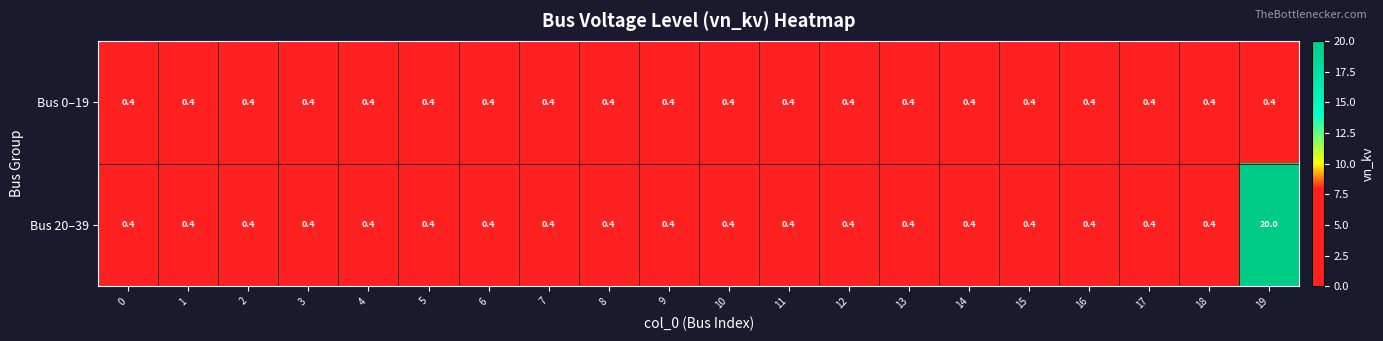

How many data points does each series have?

20